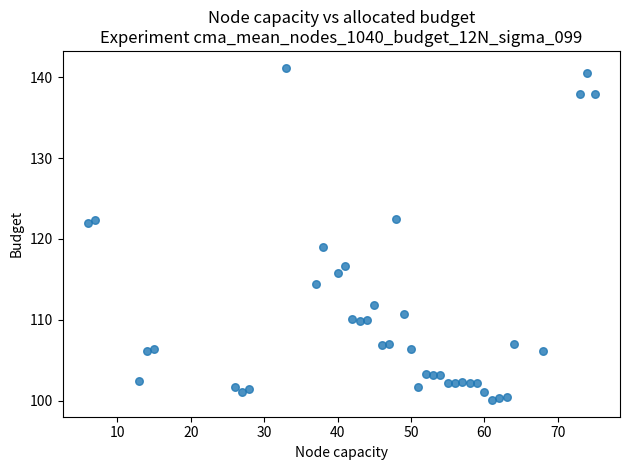

What is the range of X values (max minus min)?

69.0